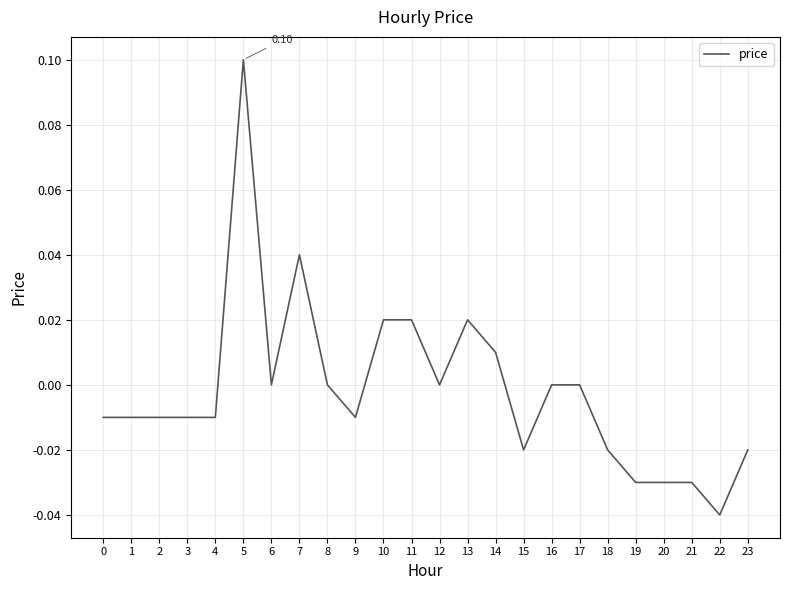

Between 15 and 11, which is larger?

11